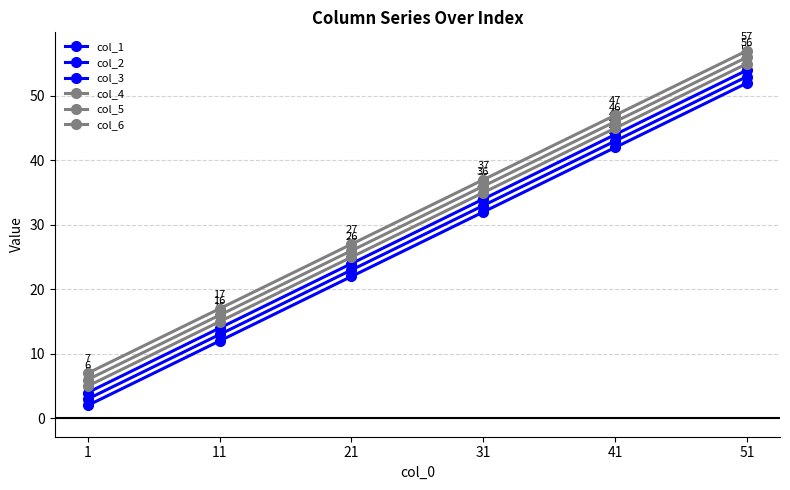

True or false: col_3 and col_4 intersect in this chart.

False